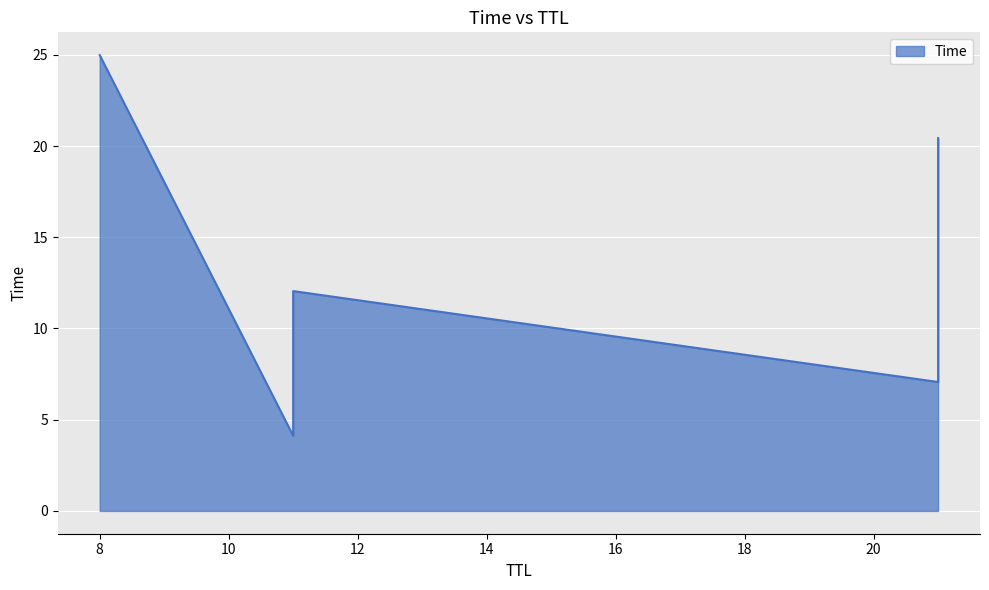

What is the maximum value shown in the chart?

25.0